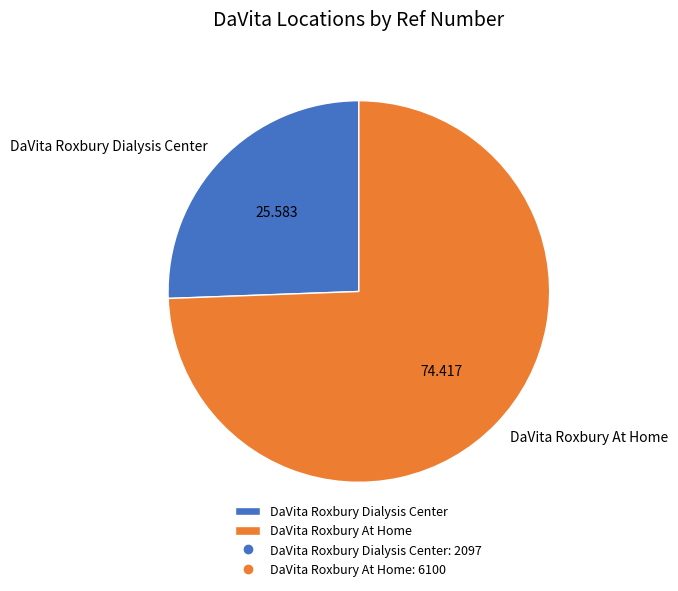

Which slice is the largest?

DaVita Roxbury At Home